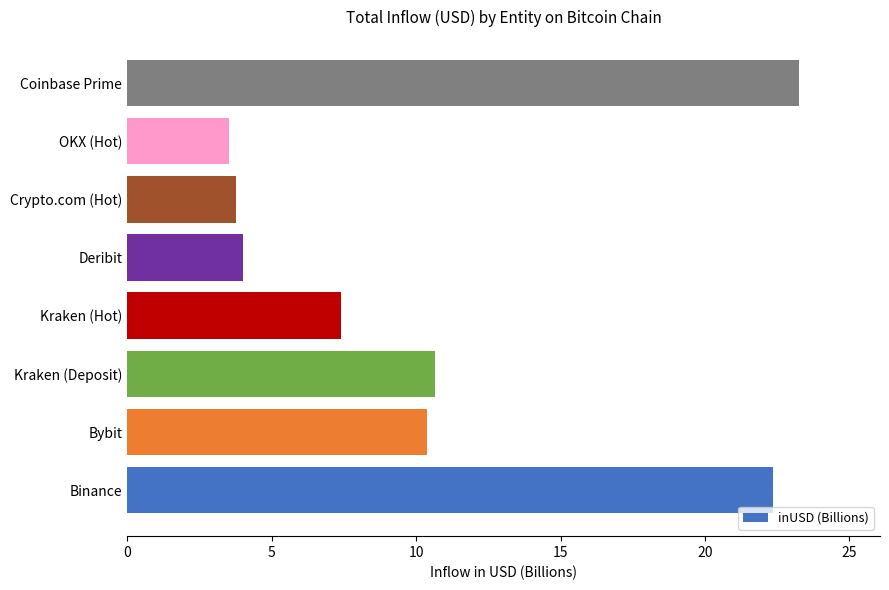

Rank the categories by value from lowest to highest.

OKX (Hot), Crypto.com (Hot), Deribit, Kraken (Hot), Bybit, Kraken (Deposit), Binance, Coinbase Prime